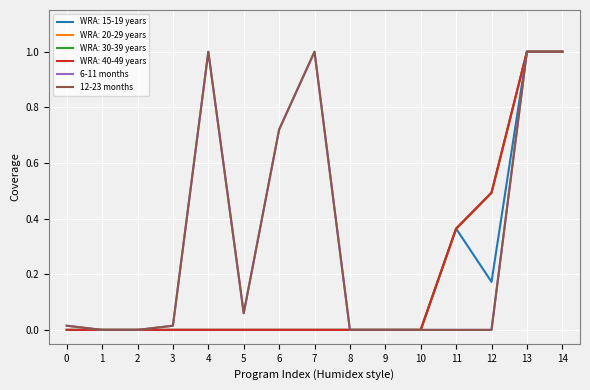

What is the sum of the 12-23 months values at 8 and 6?

0.7